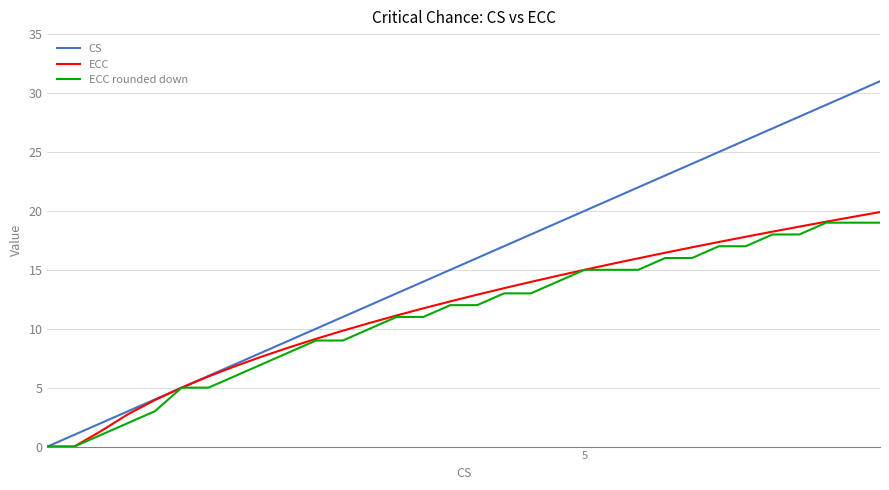

Which series has the widest spread of values?

CS